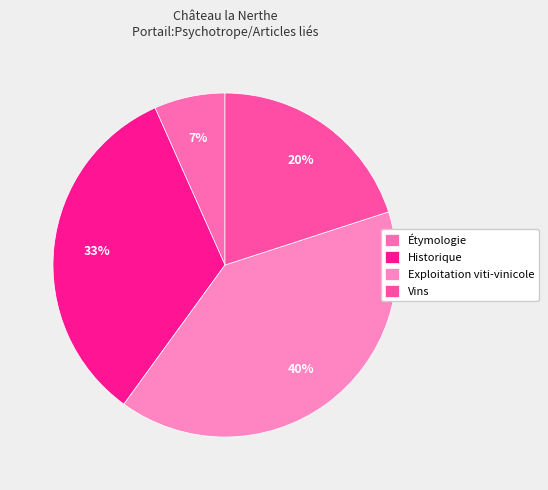

The Exploitation viti-vinicole slice represents 40% of the pie. True or false?

True